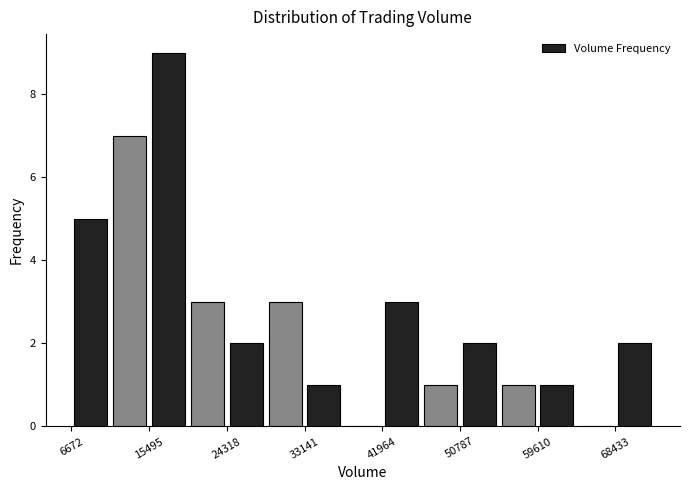

Reading left to right, transcribe this chart: for each bar, give the range it covers on the x-axis and its height. Neither the bar edges nor the heights are printed on the chart, so give them approximately, as read against the axes.

7000 to 11000: 5
11000 to 15000: 7
15000 to 20000: 9
20000 to 24000: 3
24000 to 29000: 2
29000 to 33000: 3
33000 to 38000: 1
38000 to 42000: 0
42000 to 46000: 3
46000 to 51000: 1
51000 to 55000: 2
55000 to 60000: 1
60000 to 64000: 1
64000 to 68000: 0
68000 to 73000: 2